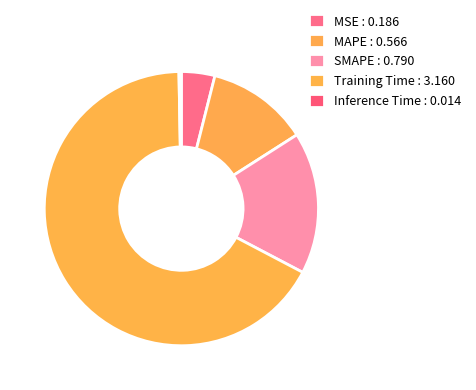

What percentage is the Training Time slice, to the nearest percent?

67%